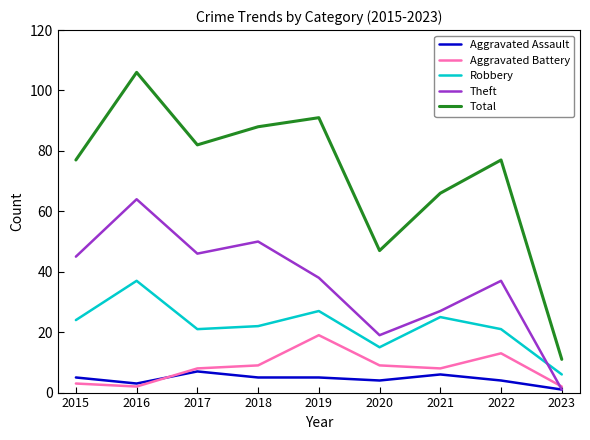

What is the difference between the Robbery values at 2015 and 2016?

13